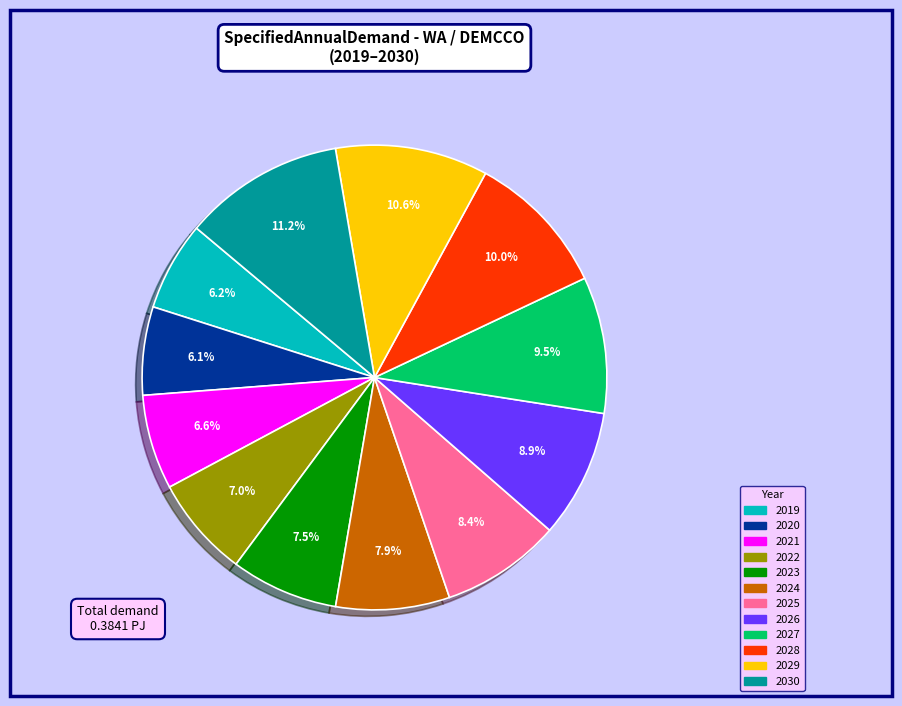

The 2021 slice represents 19% of the pie. True or false?

False